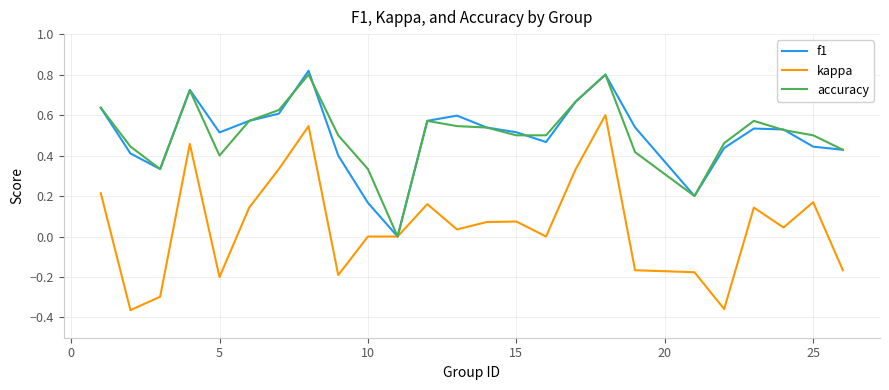

Which series has the largest range (max minus min)?

kappa